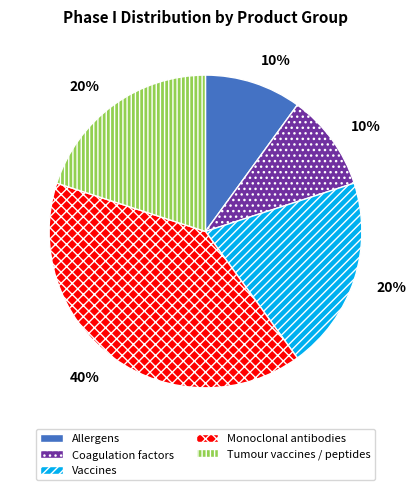

Which slice is the largest?

Monoclonal antibodies